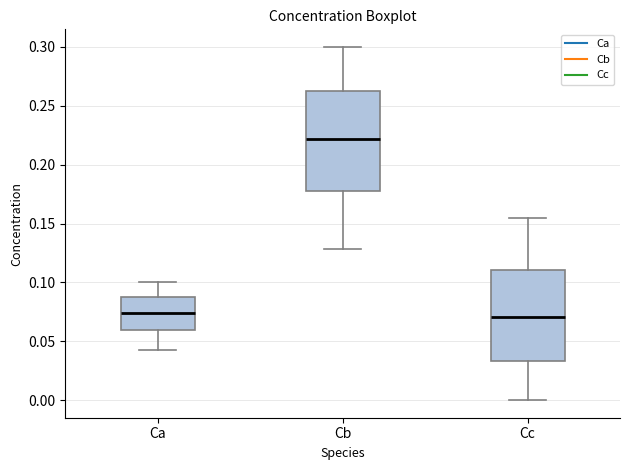

Which box is the tallest, from its lower edge to its upper edge?

Cb